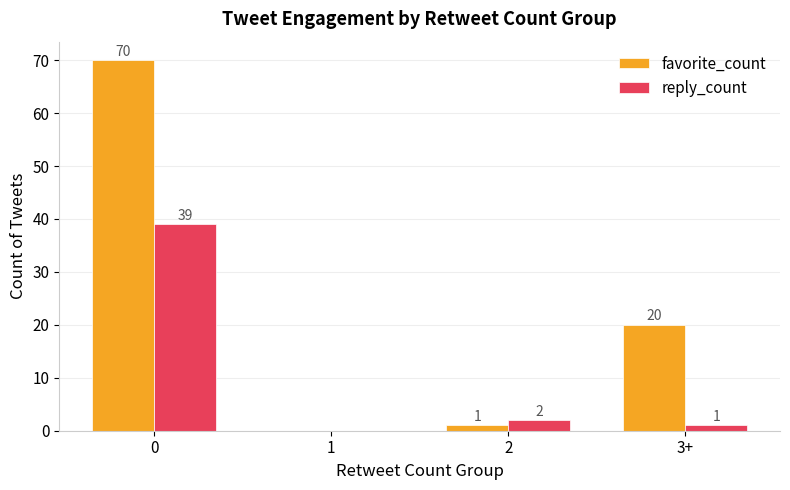

Which series has the largest range (max minus min)?

favorite_count